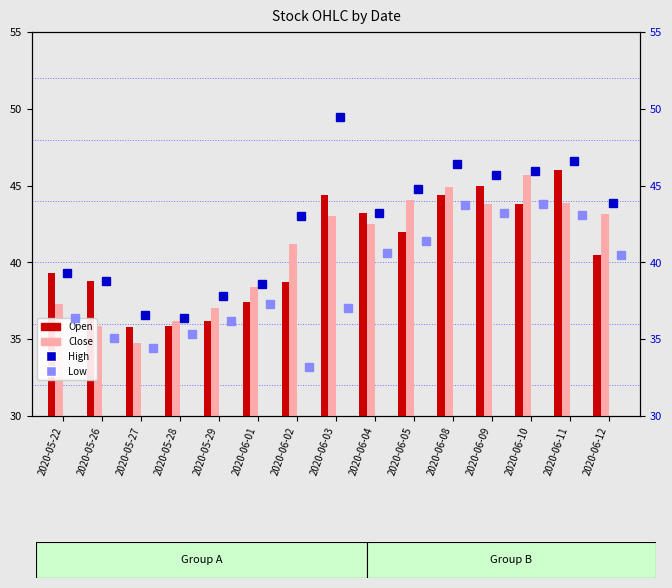

Rank the categories by Open value from lowest to highest.

2020-05-27, 2020-05-28, 2020-05-29, 2020-06-01, 2020-06-02, 2020-05-26, 2020-05-22, 2020-06-12, 2020-06-05, 2020-06-04, 2020-06-10, 2020-06-03, 2020-06-08, 2020-06-09, 2020-06-11